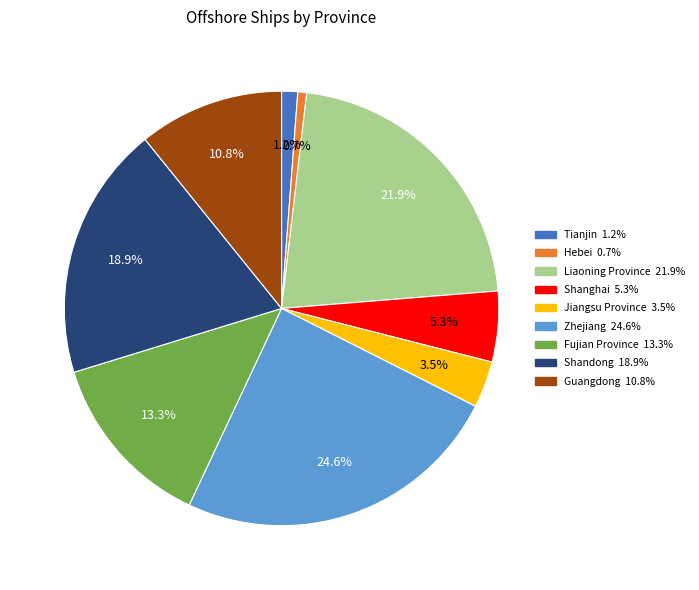

How much of the chart is everything except Tianjin?

98.8%